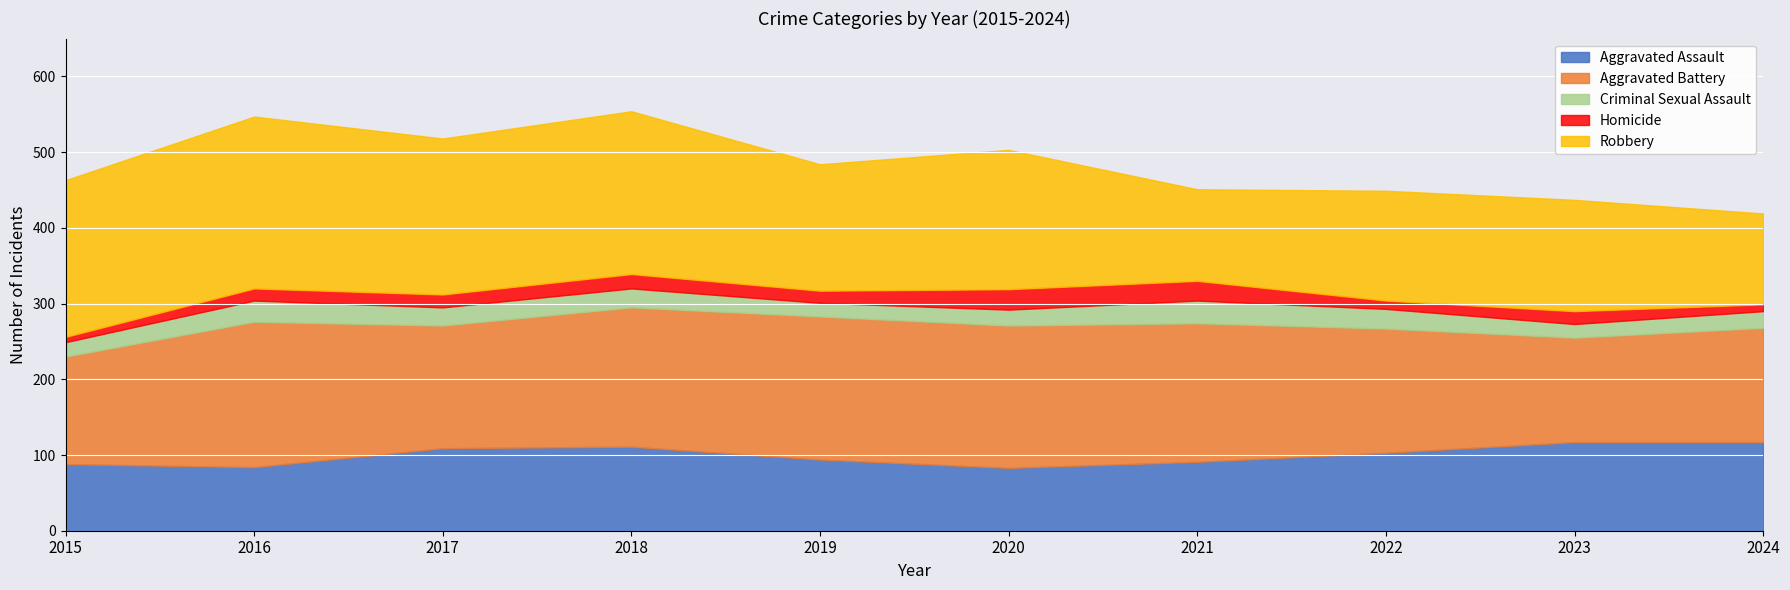

Which series has the widest spread of values?

Robbery